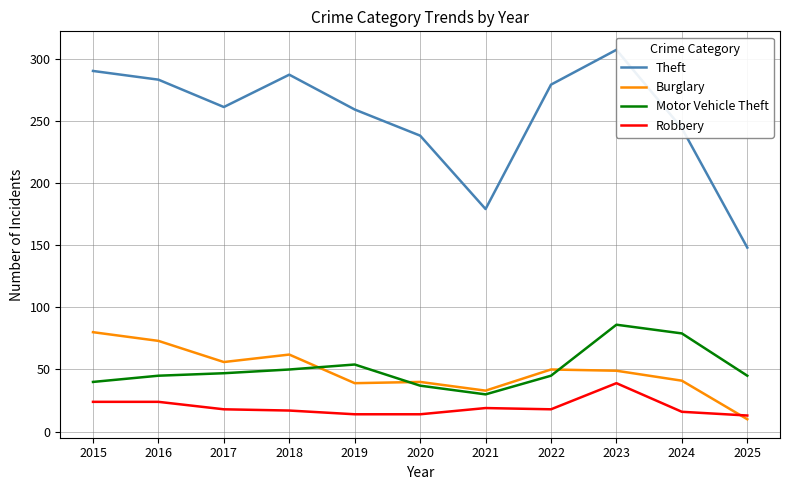

How many values in the Burglary series are below 49?

5